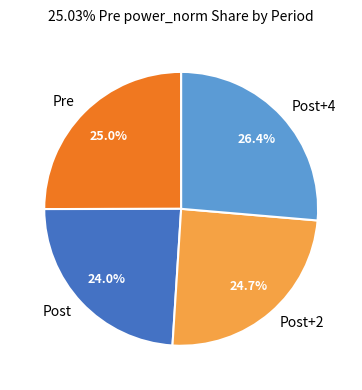

Is there a majority slice in this chart?

No